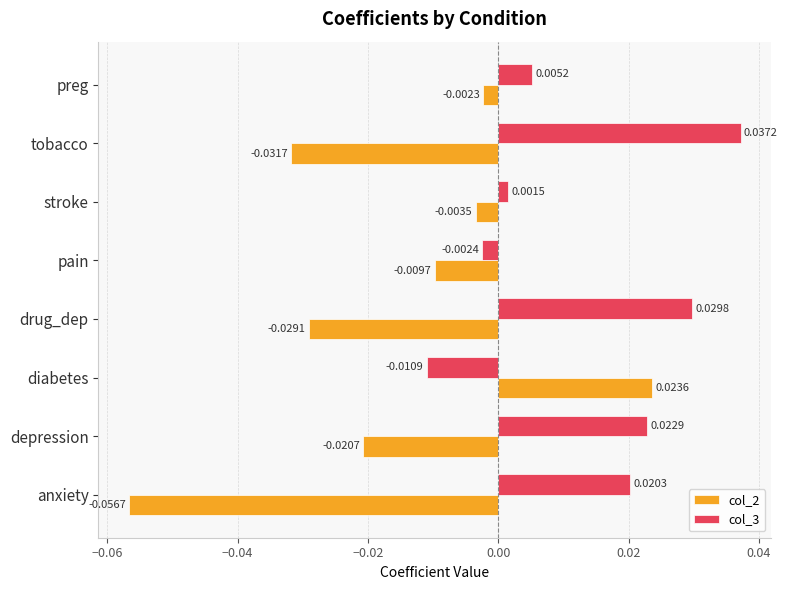

List the series in order of their peak value, highest first.

col_3, col_2